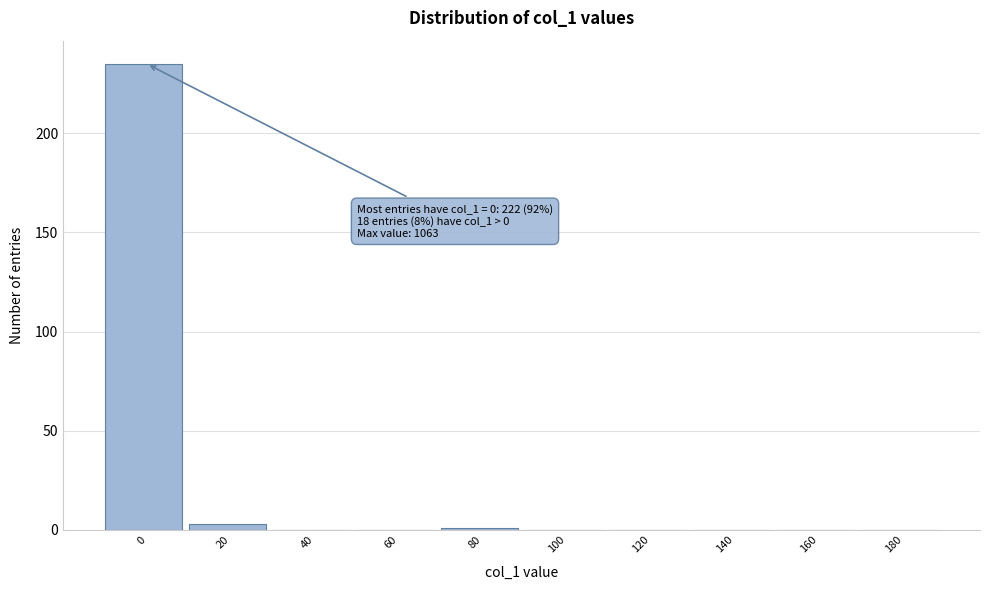

Reading left to right, what are all the values shown in this chart?

0=235	20=3	40=0	60=0	80=1	100=0	120=0	140=0	160=0	180=0